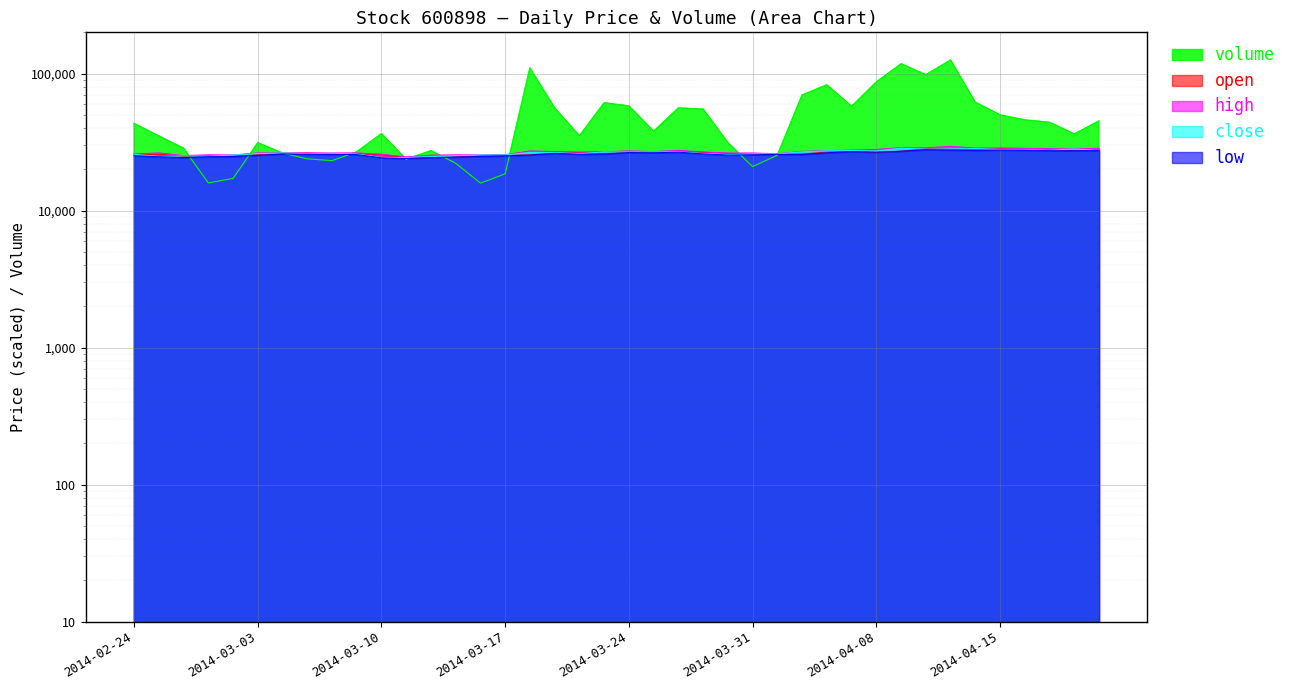

What is the greatest value displayed?

125352.0